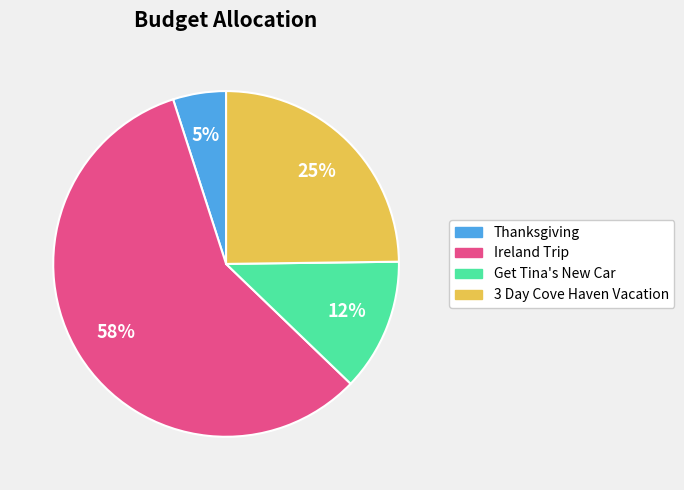

How many slices are in this pie chart?

4